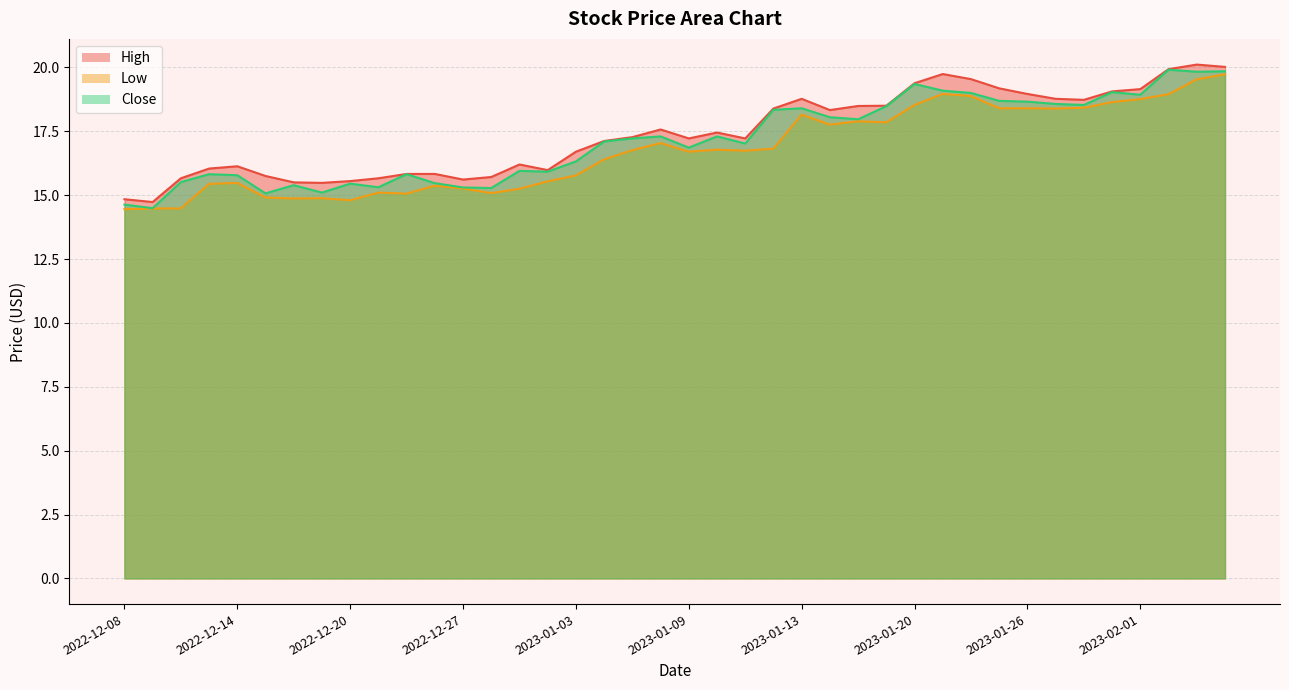

What is the smallest value displayed?

14.4